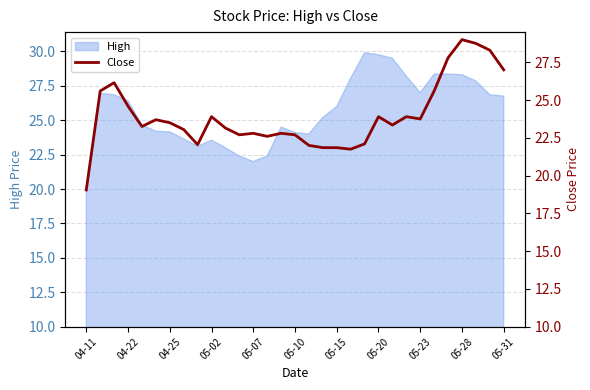

True or false: High has a value of 32.1 at 04-11.

False